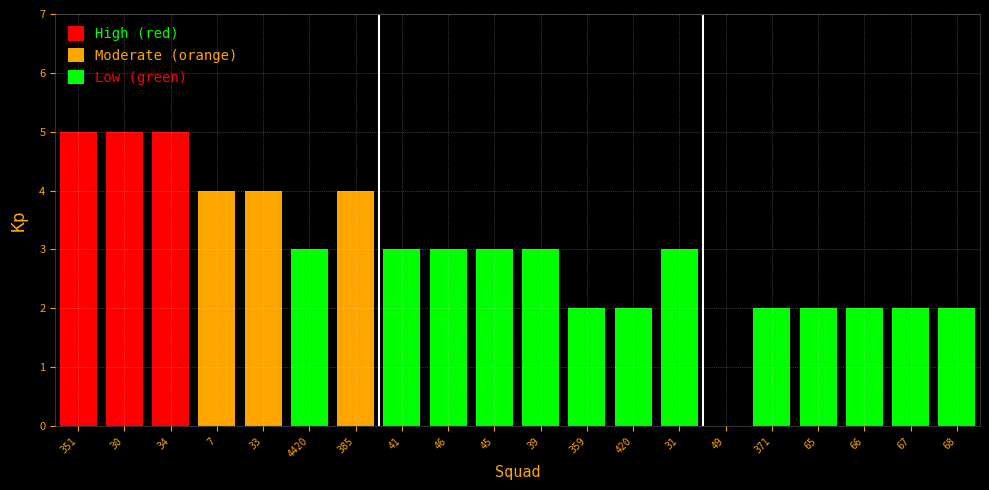

At which label does Moderate (orange) reach its minimum?

351